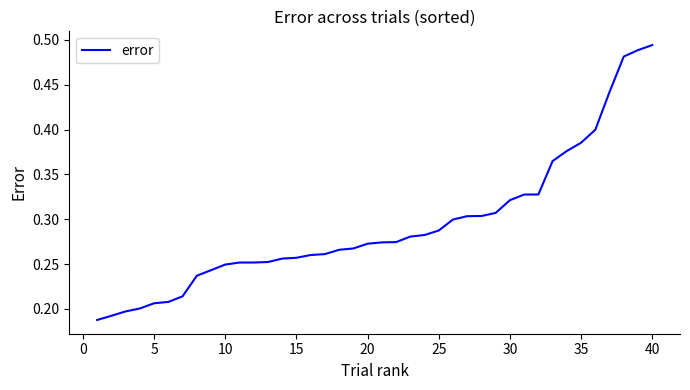

What is the value of the 8th point from the left?

0.2